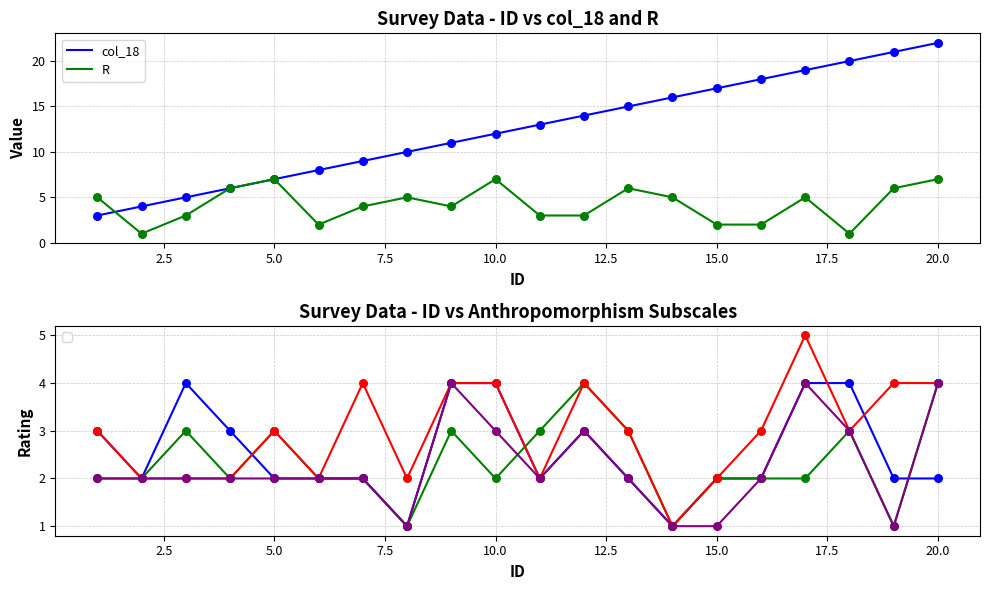

Is the value of R at 10 greater than the value of col_18 at 11?

No